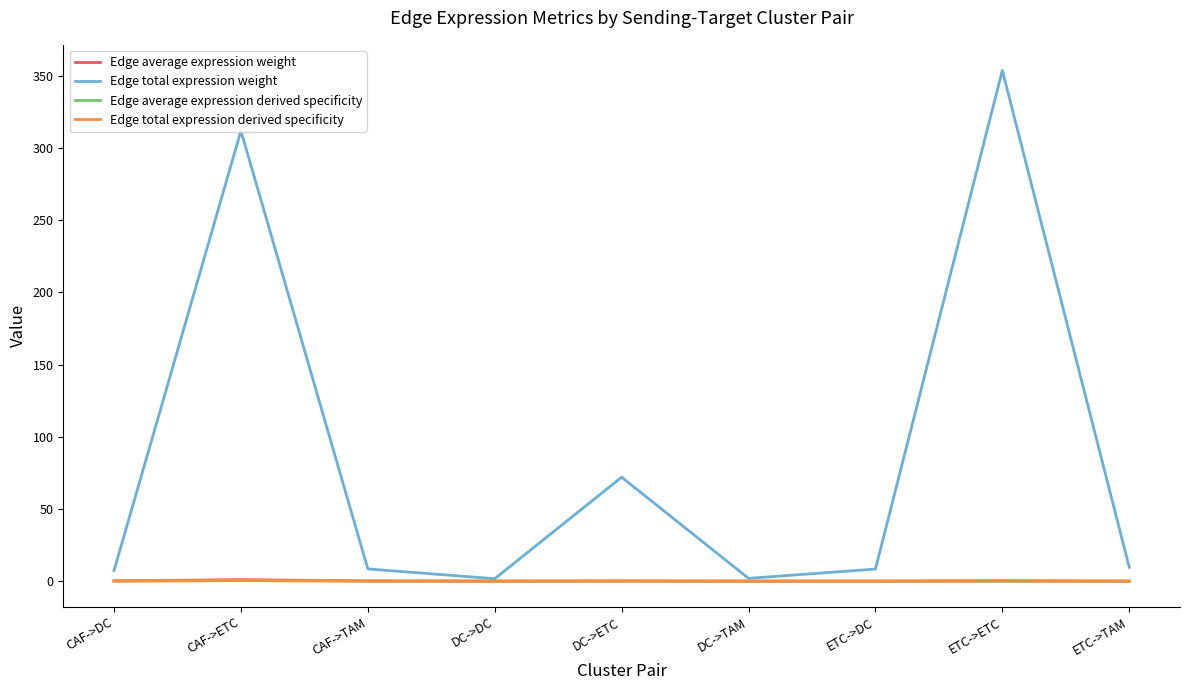

At which category is the sum across all series the highest?

ETC->ETC